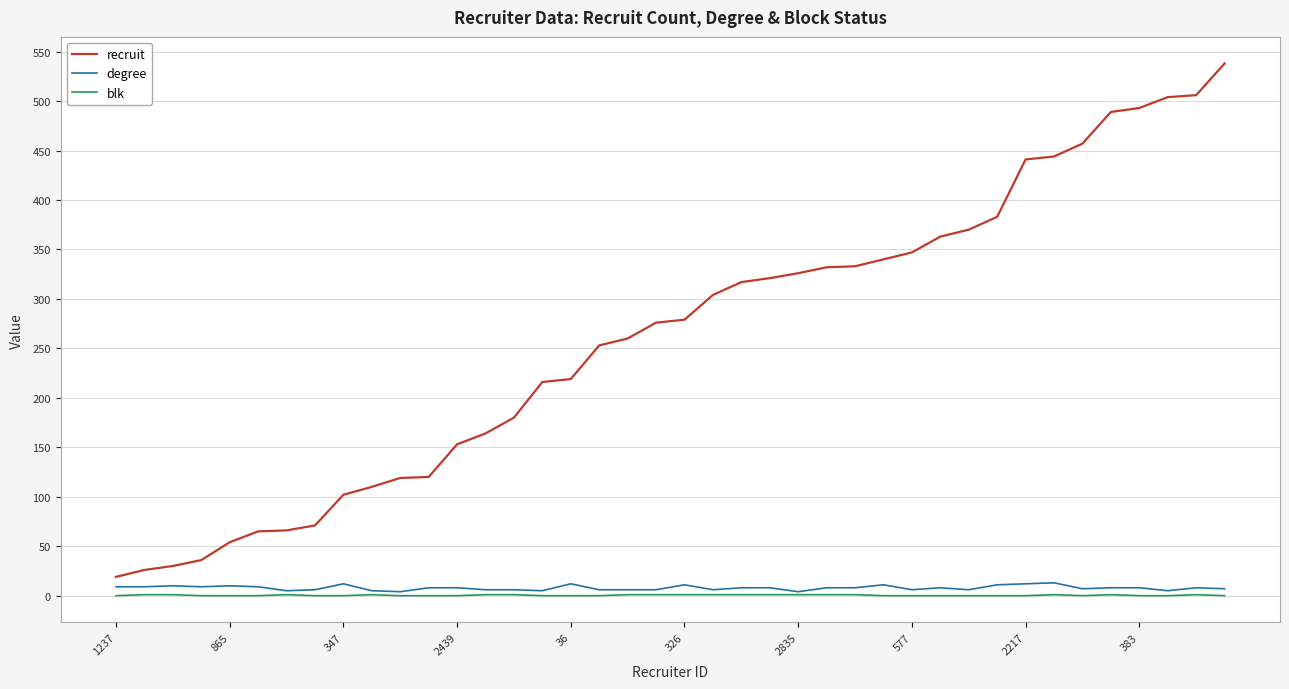

Which series has the largest total across all categories?

recruit